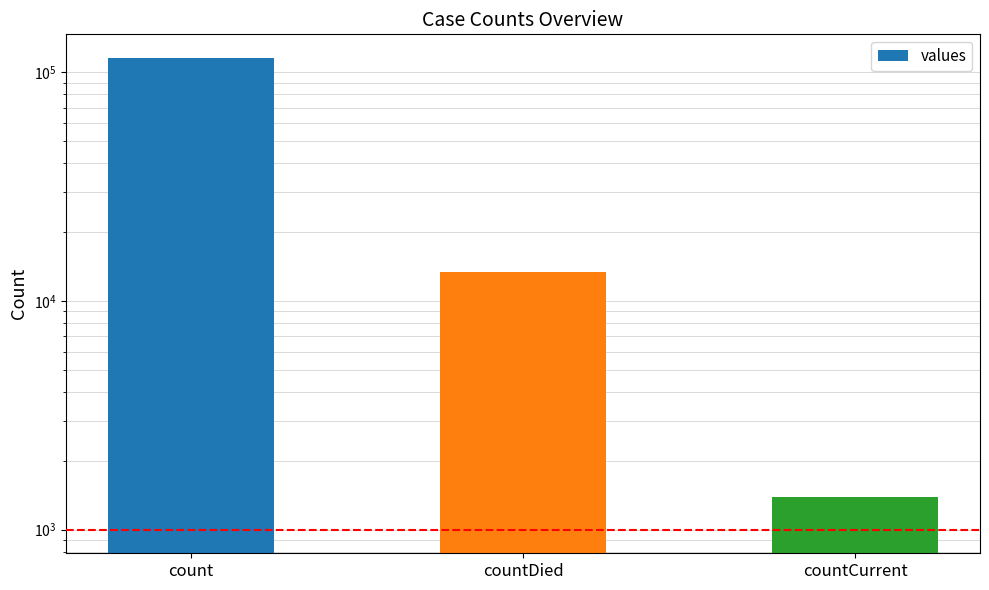

What is the change in value from countDied to countCurrent?

-11960